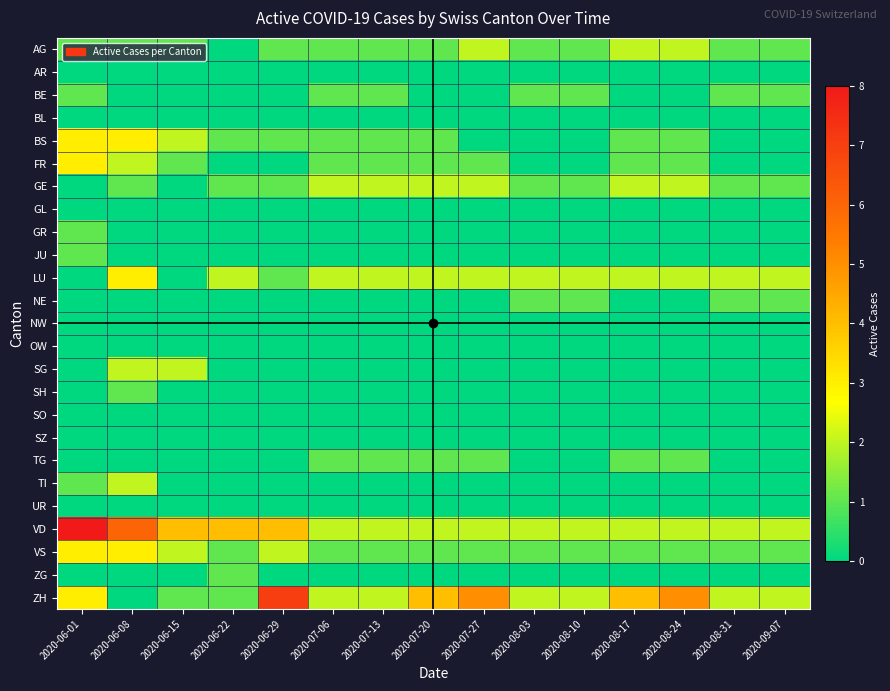

Reading right to left, what are all the values shown in this chart?

AG: 2020-09-07=1	2020-08-31=1	2020-08-24=2	2020-08-17=2	2020-08-10=1	2020-08-03=1	2020-07-27=2	2020-07-20=1	2020-07-13=1	2020-07-06=1	2020-06-29=1	2020-06-22=0	2020-06-15=1	2020-06-08=1	2020-06-01=1
AR: 2020-09-07=0	2020-08-31=0	2020-08-24=0	2020-08-17=0	2020-08-10=0	2020-08-03=0	2020-07-27=0	2020-07-20=0	2020-07-13=0	2020-07-06=0	2020-06-29=0	2020-06-22=0	2020-06-15=0	2020-06-08=0	2020-06-01=0
BE: 2020-09-07=1	2020-08-31=1	2020-08-24=0	2020-08-17=0	2020-08-10=1	2020-08-03=1	2020-07-27=0	2020-07-20=0	2020-07-13=1	2020-07-06=1	2020-06-29=0	2020-06-22=0	2020-06-15=0	2020-06-08=0	2020-06-01=1
BL: 2020-09-07=0	2020-08-31=0	2020-08-24=0	2020-08-17=0	2020-08-10=0	2020-08-03=0	2020-07-27=0	2020-07-20=0	2020-07-13=0	2020-07-06=0	2020-06-29=0	2020-06-22=0	2020-06-15=0	2020-06-08=0	2020-06-01=0
BS: 2020-09-07=0	2020-08-31=0	2020-08-24=1	2020-08-17=1	2020-08-10=0	2020-08-03=0	2020-07-27=0	2020-07-20=1	2020-07-13=1	2020-07-06=1	2020-06-29=1	2020-06-22=1	2020-06-15=2	2020-06-08=3	2020-06-01=3
FR: 2020-09-07=0	2020-08-31=0	2020-08-24=1	2020-08-17=1	2020-08-10=0	2020-08-03=0	2020-07-27=1	2020-07-20=1	2020-07-13=1	2020-07-06=1	2020-06-29=0	2020-06-22=0	2020-06-15=1	2020-06-08=2	2020-06-01=3
GE: 2020-09-07=1	2020-08-31=1	2020-08-24=2	2020-08-17=2	2020-08-10=1	2020-08-03=1	2020-07-27=2	2020-07-20=2	2020-07-13=2	2020-07-06=2	2020-06-29=1	2020-06-22=1	2020-06-15=0	2020-06-08=1	2020-06-01=0
GL: 2020-09-07=0	2020-08-31=0	2020-08-24=0	2020-08-17=0	2020-08-10=0	2020-08-03=0	2020-07-27=0	2020-07-20=0	2020-07-13=0	2020-07-06=0	2020-06-29=0	2020-06-22=0	2020-06-15=0	2020-06-08=0	2020-06-01=0
GR: 2020-09-07=0	2020-08-31=0	2020-08-24=0	2020-08-17=0	2020-08-10=0	2020-08-03=0	2020-07-27=0	2020-07-20=0	2020-07-13=0	2020-07-06=0	2020-06-29=0	2020-06-22=0	2020-06-15=0	2020-06-08=0	2020-06-01=1
JU: 2020-09-07=0	2020-08-31=0	2020-08-24=0	2020-08-17=0	2020-08-10=0	2020-08-03=0	2020-07-27=0	2020-07-20=0	2020-07-13=0	2020-07-06=0	2020-06-29=0	2020-06-22=0	2020-06-15=0	2020-06-08=0	2020-06-01=1
LU: 2020-09-07=2	2020-08-31=2	2020-08-24=2	2020-08-17=2	2020-08-10=2	2020-08-03=2	2020-07-27=2	2020-07-20=2	2020-07-13=2	2020-07-06=2	2020-06-29=1	2020-06-22=2	2020-06-15=0	2020-06-08=3	2020-06-01=0
NE: 2020-09-07=1	2020-08-31=1	2020-08-24=0	2020-08-17=0	2020-08-10=1	2020-08-03=1	2020-07-27=0	2020-07-20=0	2020-07-13=0	2020-07-06=0	2020-06-29=0	2020-06-22=0	2020-06-15=0	2020-06-08=0	2020-06-01=0
NW: 2020-09-07=0	2020-08-31=0	2020-08-24=0	2020-08-17=0	2020-08-10=0	2020-08-03=0	2020-07-27=0	2020-07-20=0	2020-07-13=0	2020-07-06=0	2020-06-29=0	2020-06-22=0	2020-06-15=0	2020-06-08=0	2020-06-01=0
OW: 2020-09-07=0	2020-08-31=0	2020-08-24=0	2020-08-17=0	2020-08-10=0	2020-08-03=0	2020-07-27=0	2020-07-20=0	2020-07-13=0	2020-07-06=0	2020-06-29=0	2020-06-22=0	2020-06-15=0	2020-06-08=0	2020-06-01=0
SG: 2020-09-07=0	2020-08-31=0	2020-08-24=0	2020-08-17=0	2020-08-10=0	2020-08-03=0	2020-07-27=0	2020-07-20=0	2020-07-13=0	2020-07-06=0	2020-06-29=0	2020-06-22=0	2020-06-15=2	2020-06-08=2	2020-06-01=0
SH: 2020-09-07=0	2020-08-31=0	2020-08-24=0	2020-08-17=0	2020-08-10=0	2020-08-03=0	2020-07-27=0	2020-07-20=0	2020-07-13=0	2020-07-06=0	2020-06-29=0	2020-06-22=0	2020-06-15=0	2020-06-08=1	2020-06-01=0
SO: 2020-09-07=0	2020-08-31=0	2020-08-24=0	2020-08-17=0	2020-08-10=0	2020-08-03=0	2020-07-27=0	2020-07-20=0	2020-07-13=0	2020-07-06=0	2020-06-29=0	2020-06-22=0	2020-06-15=0	2020-06-08=0	2020-06-01=0
SZ: 2020-09-07=0	2020-08-31=0	2020-08-24=0	2020-08-17=0	2020-08-10=0	2020-08-03=0	2020-07-27=0	2020-07-20=0	2020-07-13=0	2020-07-06=0	2020-06-29=0	2020-06-22=0	2020-06-15=0	2020-06-08=0	2020-06-01=0
TG: 2020-09-07=0	2020-08-31=0	2020-08-24=1	2020-08-17=1	2020-08-10=0	2020-08-03=0	2020-07-27=1	2020-07-20=1	2020-07-13=1	2020-07-06=1	2020-06-29=0	2020-06-22=0	2020-06-15=0	2020-06-08=0	2020-06-01=0
TI: 2020-09-07=0	2020-08-31=0	2020-08-24=0	2020-08-17=0	2020-08-10=0	2020-08-03=0	2020-07-27=0	2020-07-20=0	2020-07-13=0	2020-07-06=0	2020-06-29=0	2020-06-22=0	2020-06-15=0	2020-06-08=2	2020-06-01=1
UR: 2020-09-07=0	2020-08-31=0	2020-08-24=0	2020-08-17=0	2020-08-10=0	2020-08-03=0	2020-07-27=0	2020-07-20=0	2020-07-13=0	2020-07-06=0	2020-06-29=0	2020-06-22=0	2020-06-15=0	2020-06-08=0	2020-06-01=0
VD: 2020-09-07=2	2020-08-31=2	2020-08-24=2	2020-08-17=2	2020-08-10=2	2020-08-03=2	2020-07-27=2	2020-07-20=2	2020-07-13=2	2020-07-06=2	2020-06-29=4	2020-06-22=4	2020-06-15=4	2020-06-08=6	2020-06-01=8
VS: 2020-09-07=1	2020-08-31=1	2020-08-24=1	2020-08-17=1	2020-08-10=1	2020-08-03=1	2020-07-27=1	2020-07-20=1	2020-07-13=1	2020-07-06=1	2020-06-29=2	2020-06-22=1	2020-06-15=2	2020-06-08=3	2020-06-01=3
ZG: 2020-09-07=0	2020-08-31=0	2020-08-24=0	2020-08-17=0	2020-08-10=0	2020-08-03=0	2020-07-27=0	2020-07-20=0	2020-07-13=0	2020-07-06=0	2020-06-29=0	2020-06-22=1	2020-06-15=0	2020-06-08=0	2020-06-01=0
ZH: 2020-09-07=2	2020-08-31=2	2020-08-24=5	2020-08-17=4	2020-08-10=2	2020-08-03=2	2020-07-27=5	2020-07-20=4	2020-07-13=2	2020-07-06=2	2020-06-29=7	2020-06-22=1	2020-06-15=1	2020-06-08=0	2020-06-01=3